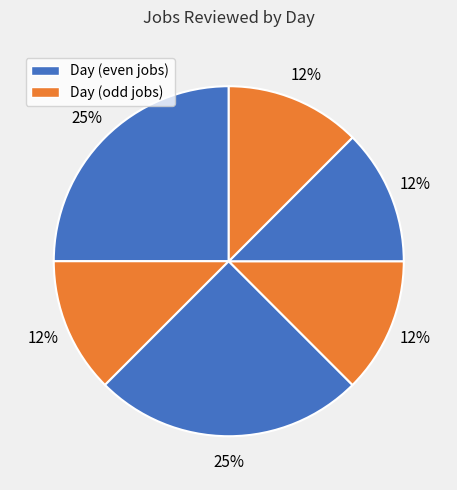

How many segments does this pie chart have?

6